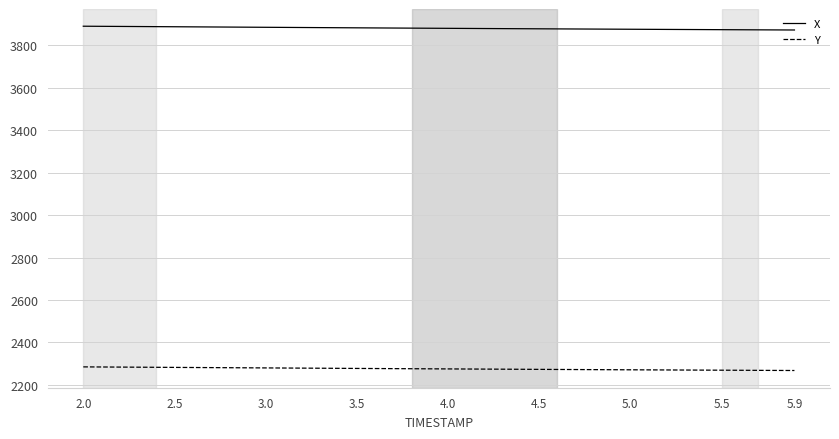

List the series in order of their overall mean, highest first.

X, Y